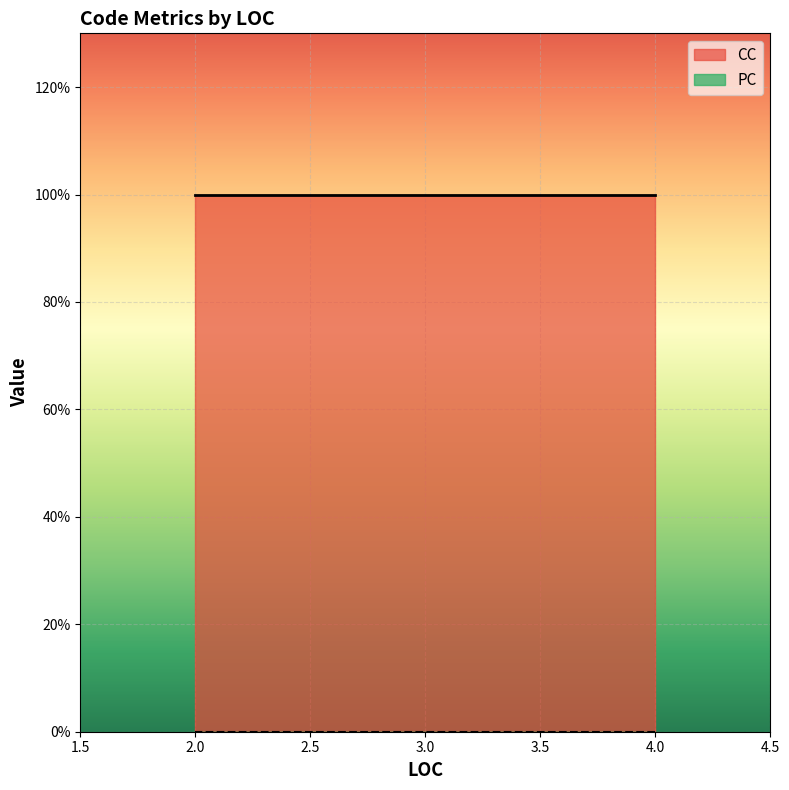

Rank the series by their average value, from lowest to highest.

PC, CC